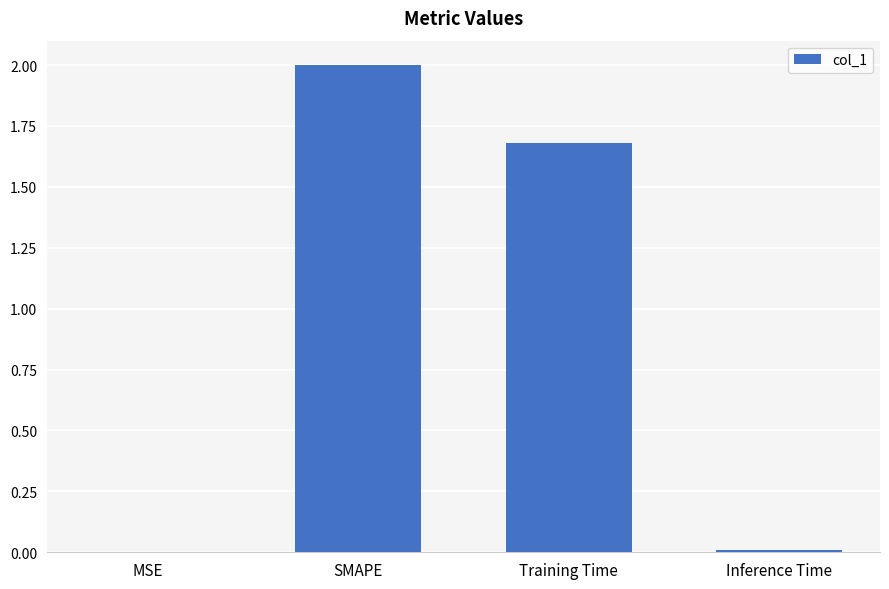

Are the bars horizontal?

No